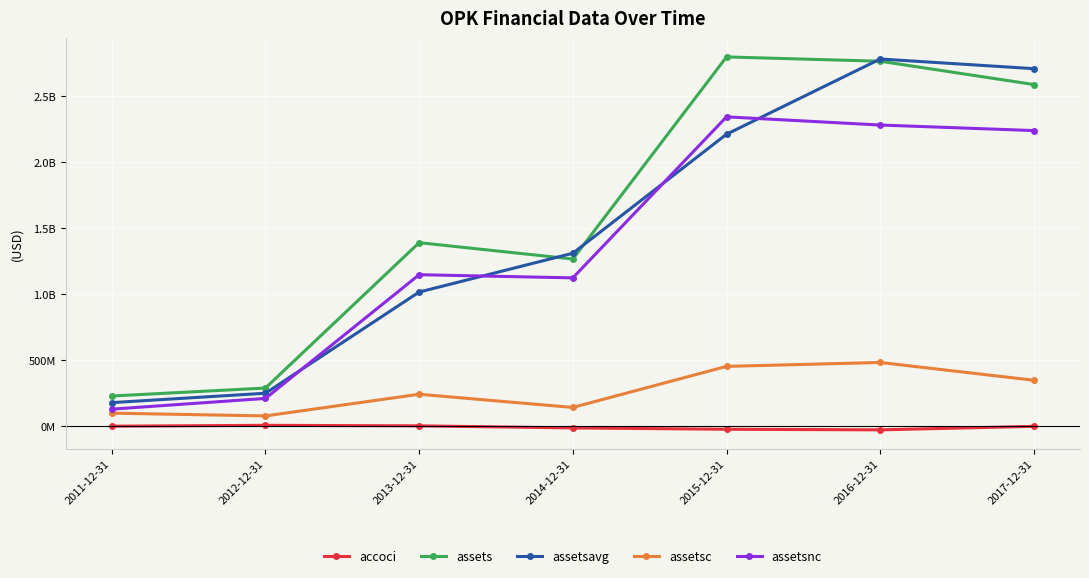

What is the spread (max minus min) of values at 2015-12-31?

2821725000